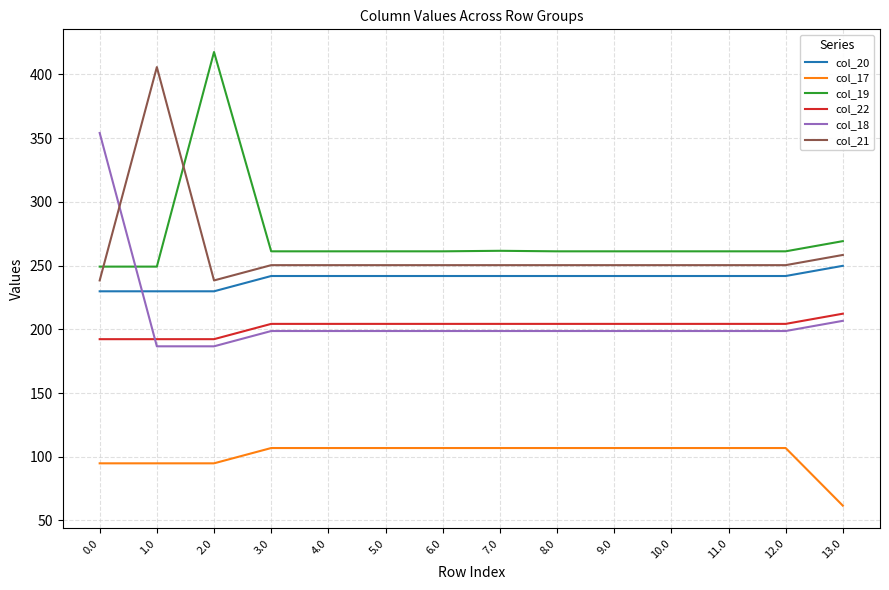

Which series ends up on top after the final intersection of col_19 and col_21?

col_19